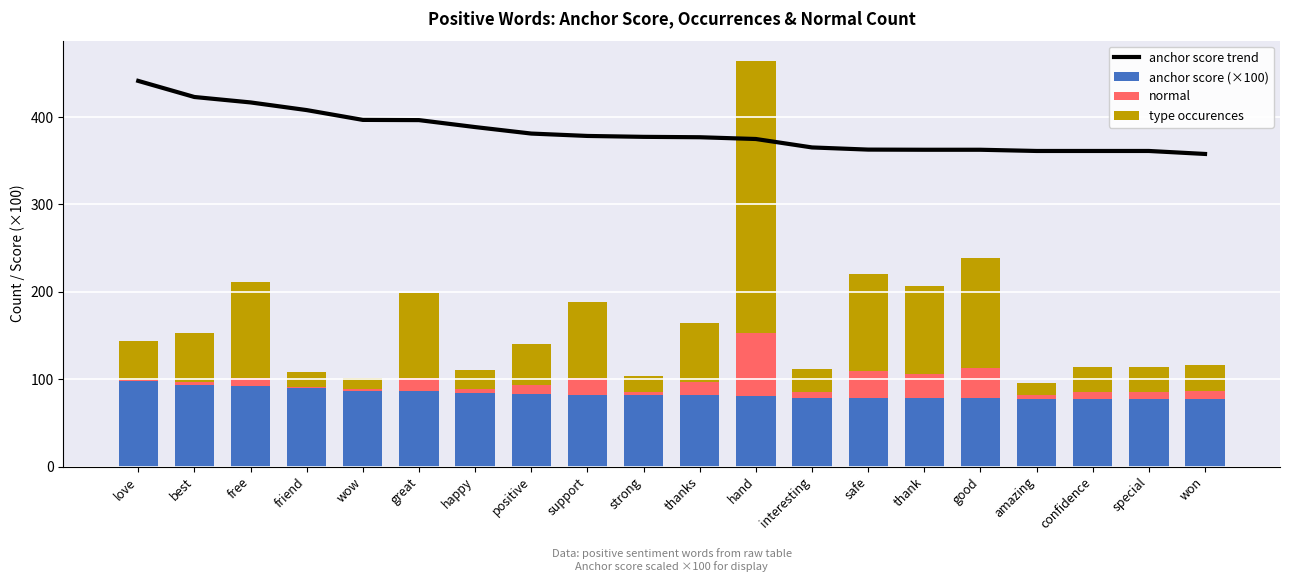

Is it true that type occurences equals 51.4 at won?

False